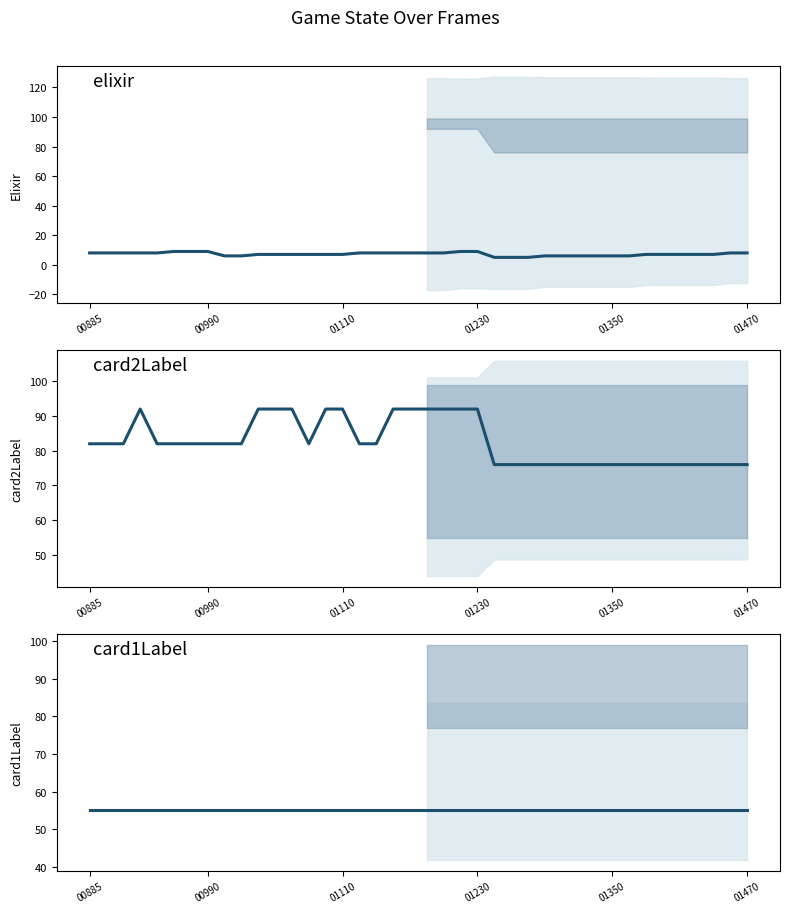

Where is card1Label nearest to the value 55?

00885